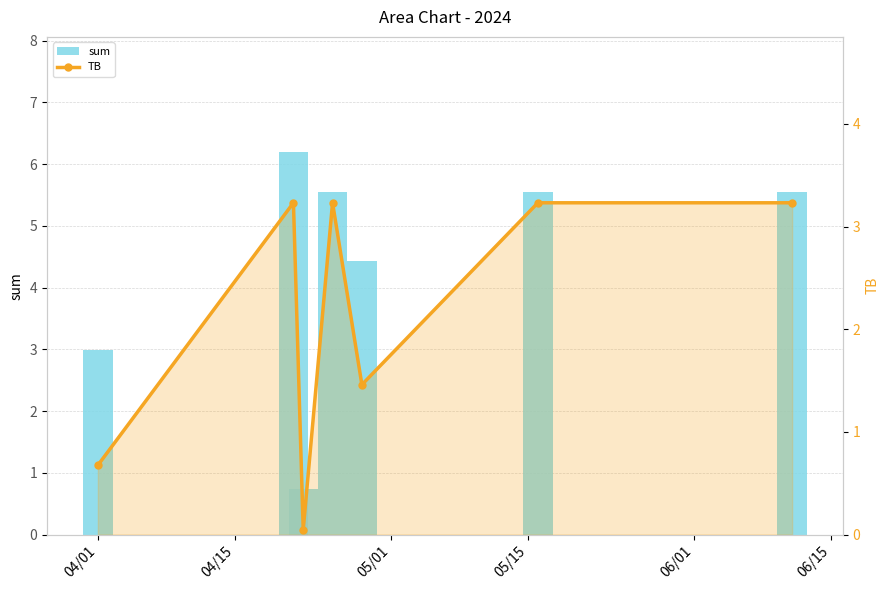

Rank the series by their average value, from lowest to highest.

TB, sum